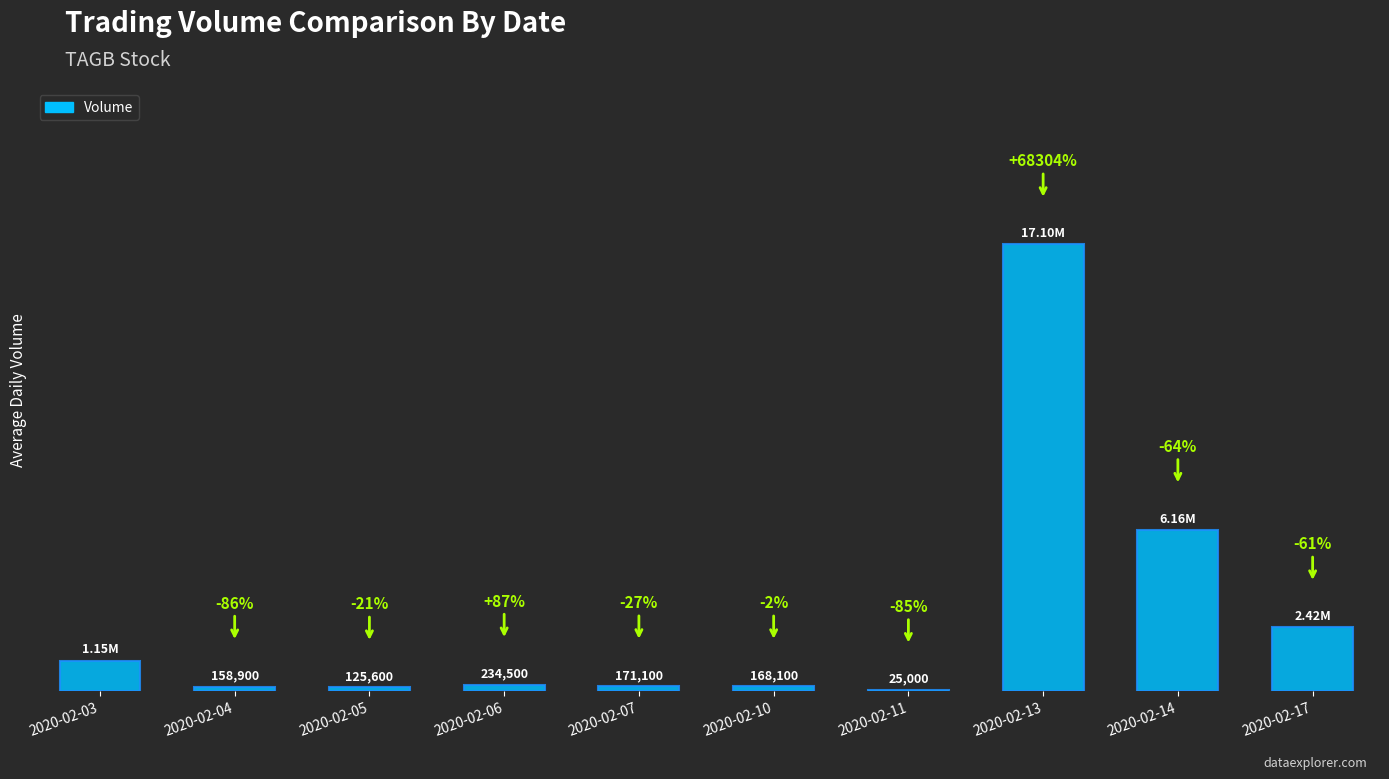

How many values exceed 234500?

4